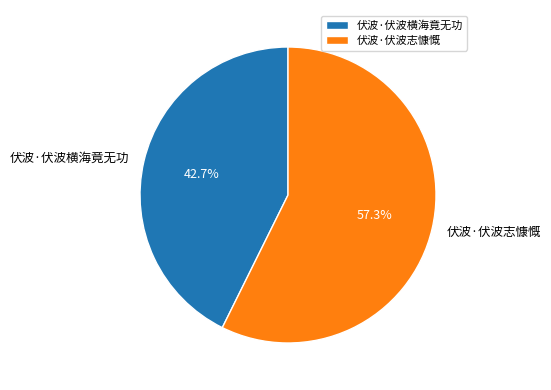

What percentage do 伏波·伏波横海竟无功 and 伏波·伏波志慷慨 together represent?

100.0%